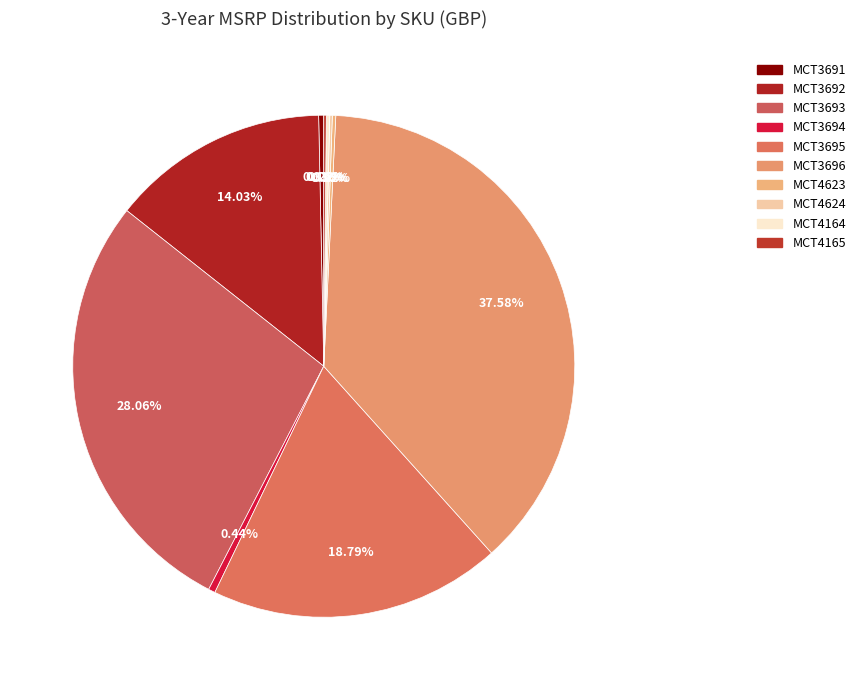

True or false: MCT4164 accounts for 0% of the total.

True